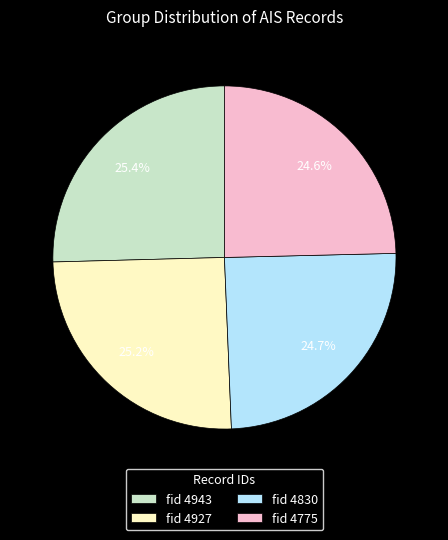

Does fid 4830 represent more than half of the total?

No